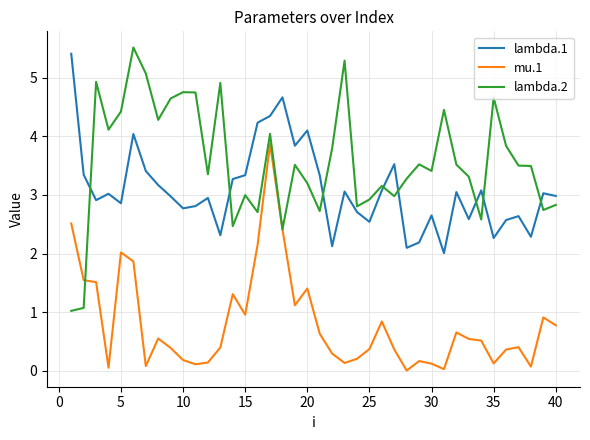

Which series has the largest range (max minus min)?

lambda.2